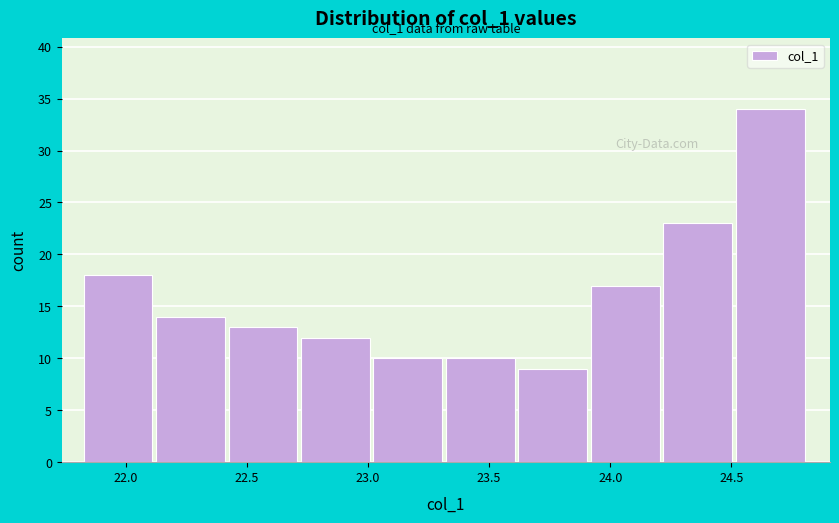

Which range on the x-axis has the tallest bar?

24.50 to 24.80